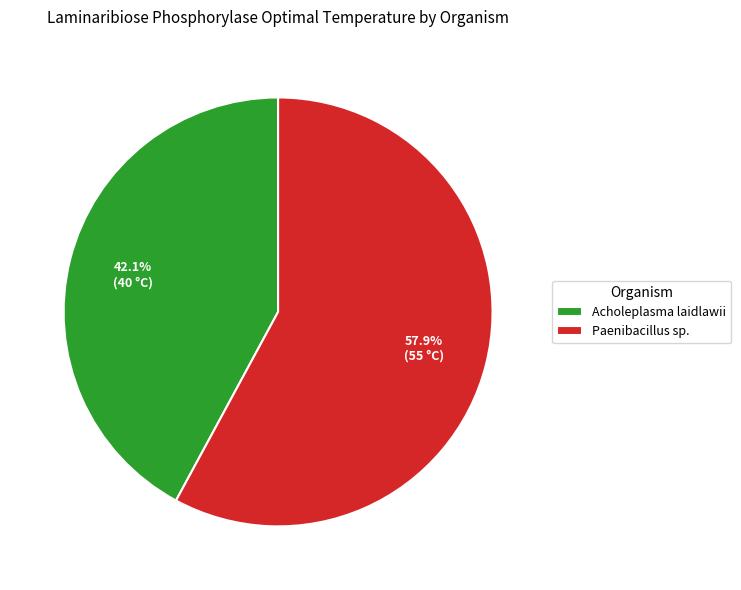

How many segments does this pie chart have?

2